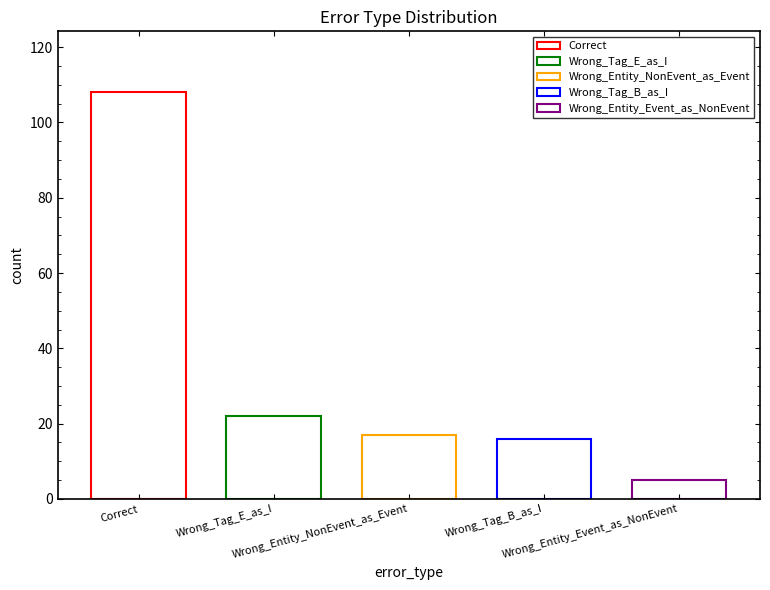

What is the smallest value displayed?

5